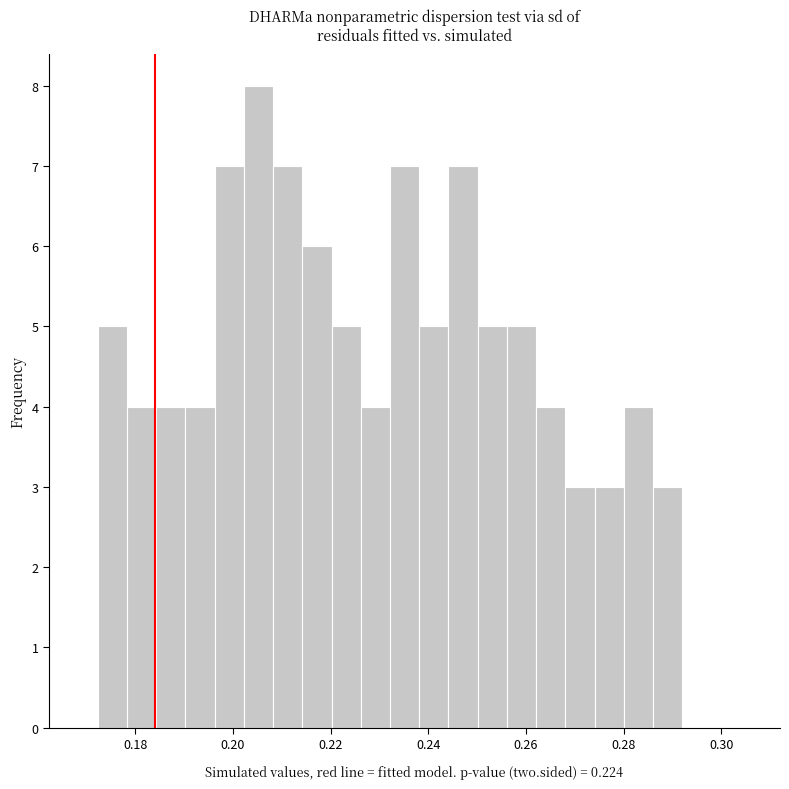

Read against the x-axis, roughly where is the centre of the tallest bar?

0.206